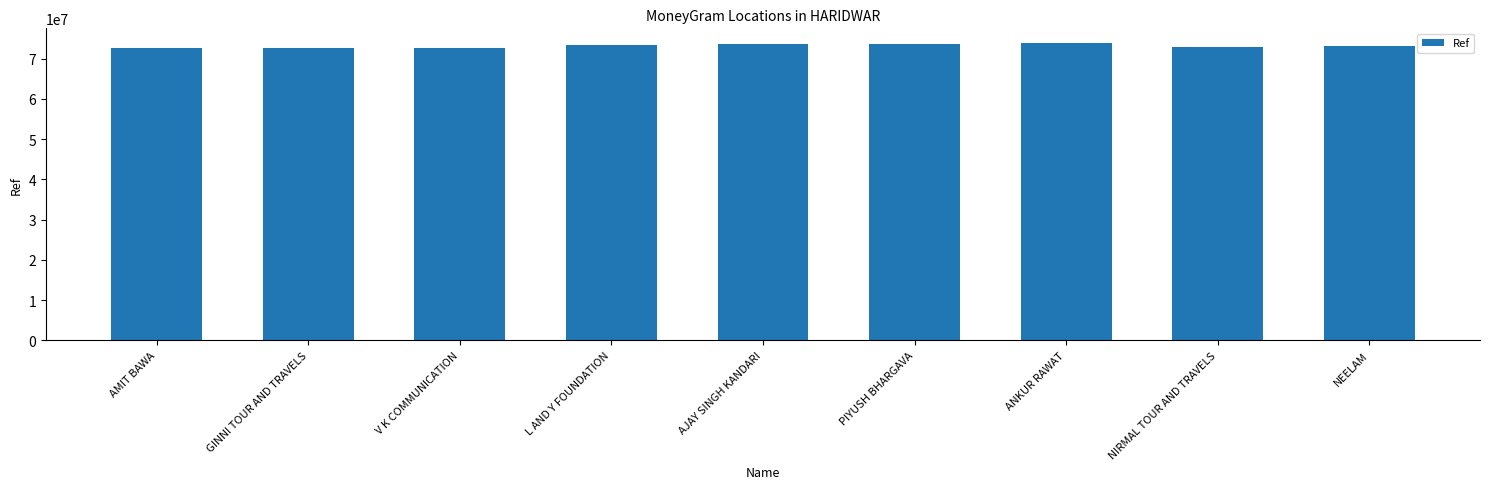

What is the ratio of the value at ANKUR RAWAT to the value at NIRMAL TOUR AND TRAVELS?

1.0